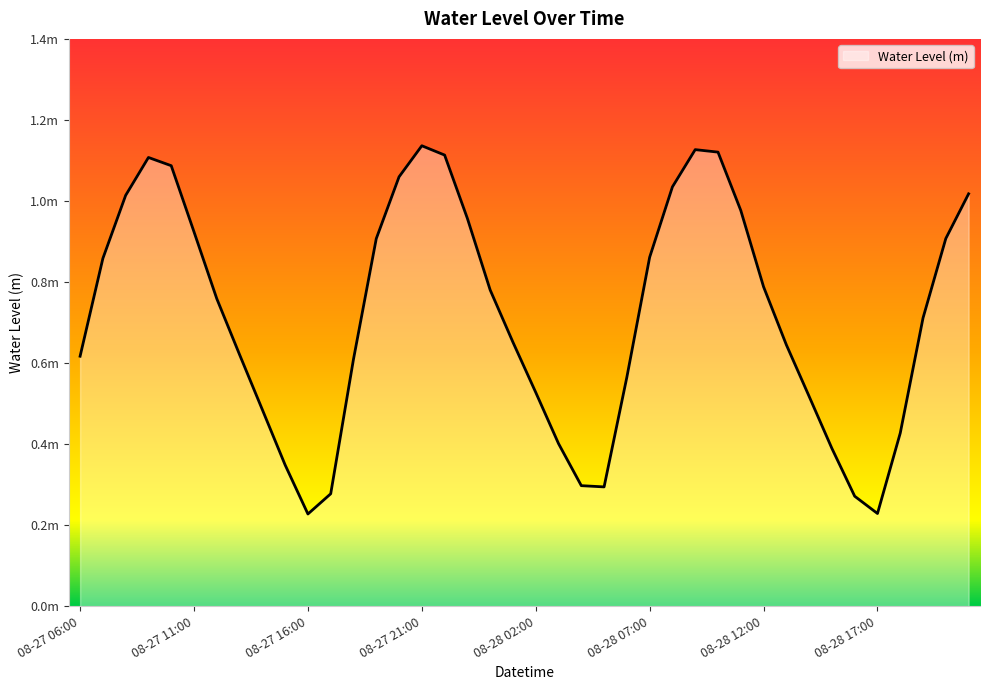

Is this an area chart (filled region under the line)?

Yes